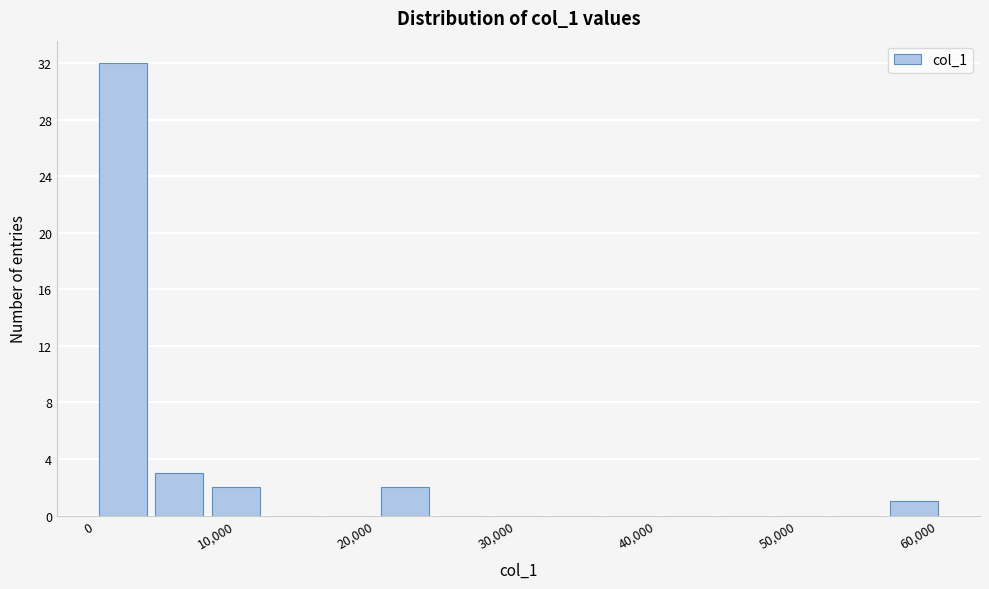

Reading left to right, transcribe this chart: for each bar, give the range it covers on the x-axis and its height. Neither the bar edges nor the heights are printed on the chart, so give them approximately, as read against the axes.

0 to 4000: 32
4000 to 8000: 3
8000 to 12000: 2
12000 to 16000: 0
16000 to 20000: 0
20000 to 24000: 2
24000 to 28000: 0
28000 to 32000: 0
32000 to 36000: 0
36000 to 40000: 0
40000 to 44000: 0
44000 to 48000: 0
48000 to 52000: 0
52000 to 56000: 0
56000 to 60000: 1